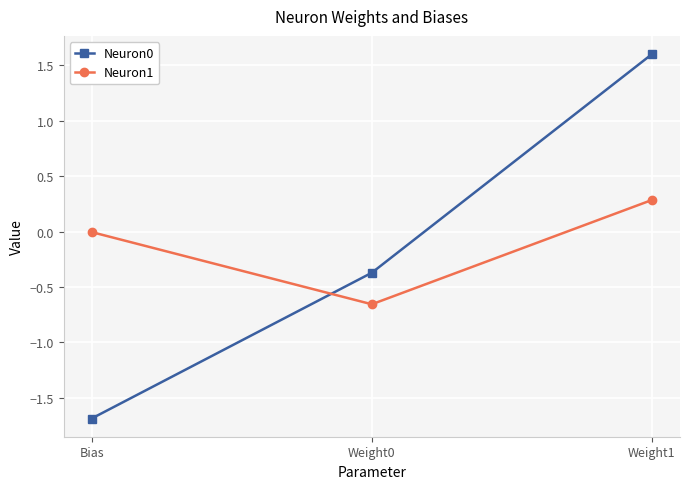

At which label does Neuron0 reach its minimum?

Bias